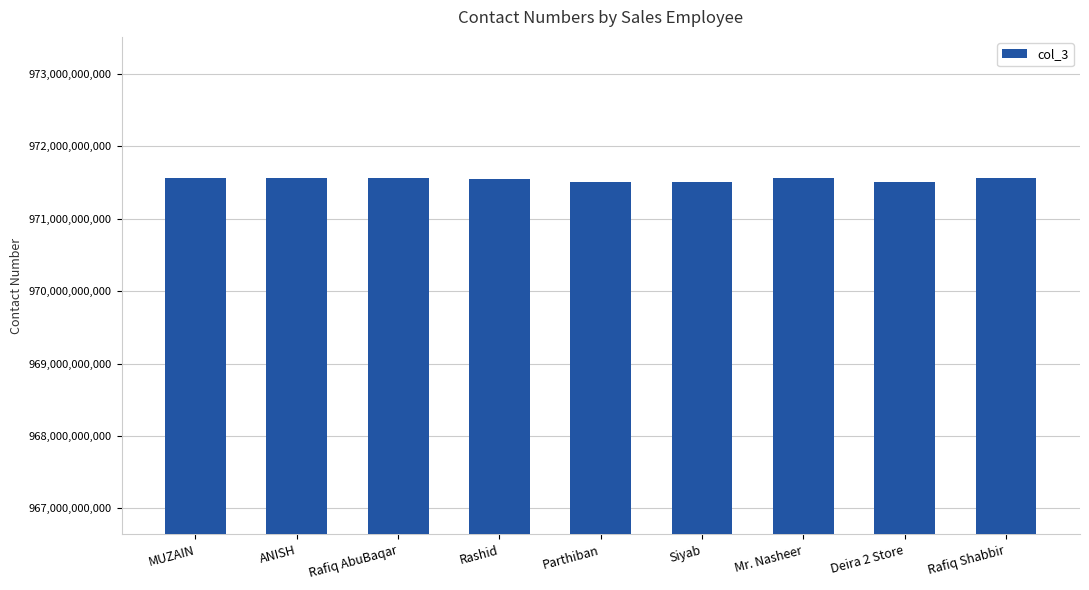

What is the label of the 7th bar from the left?

Mr. Nasheer